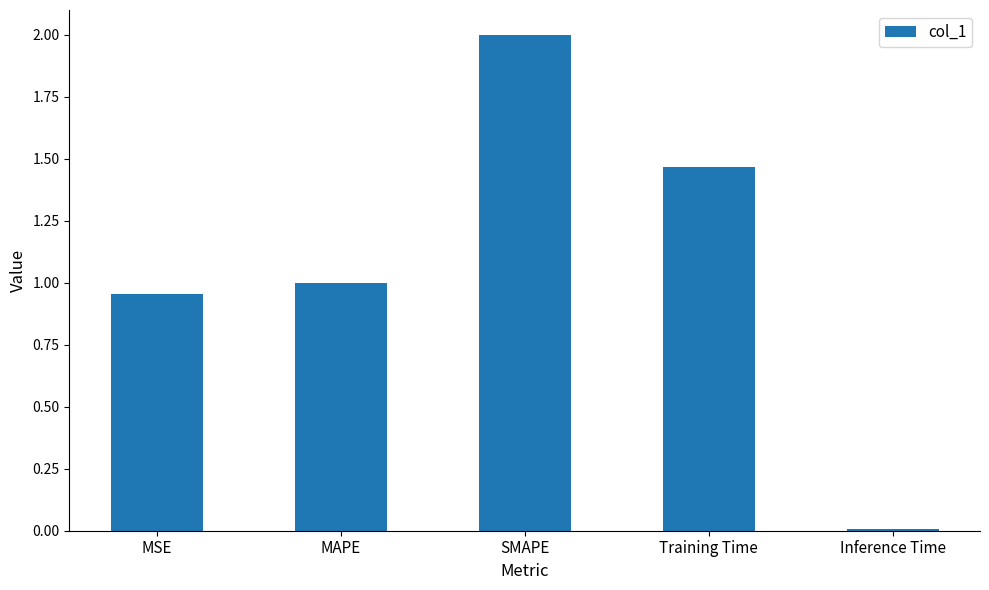

What is the change in value from MAPE to SMAPE?

+1.0